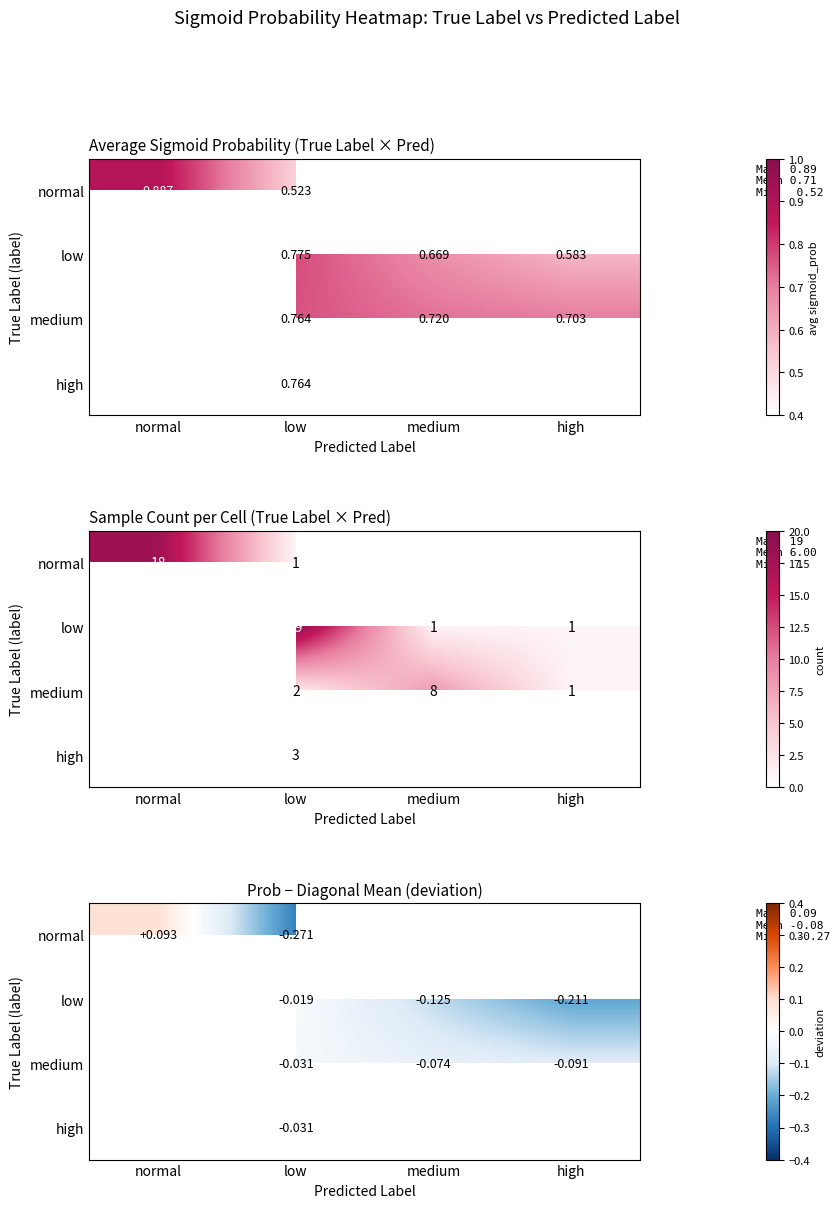

What is the highest value of the normal series?

0.1